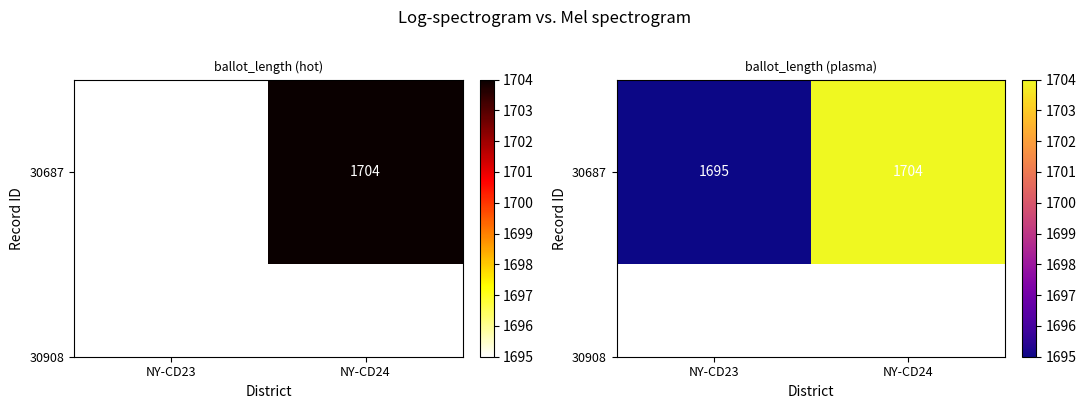

What is the smallest value displayed?

1695